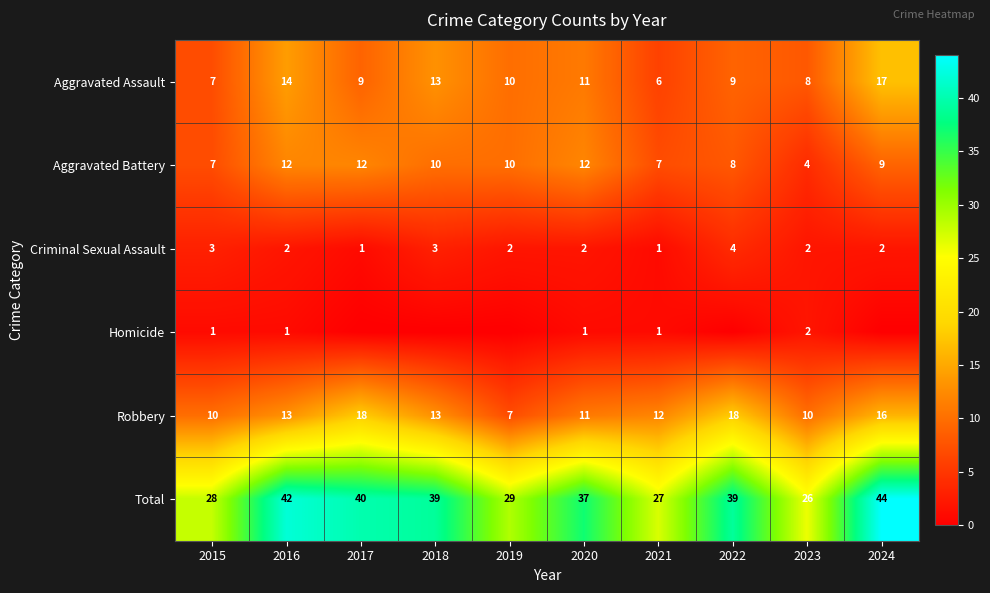

At which category does the chart reach its peak across all series?

2024